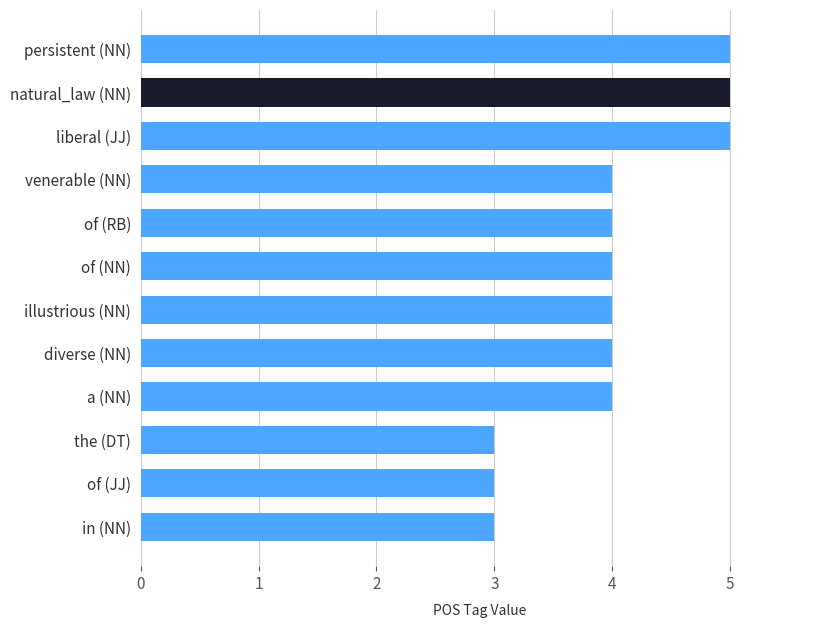

True or false: the data shows 2 at illustrious (NN).

False